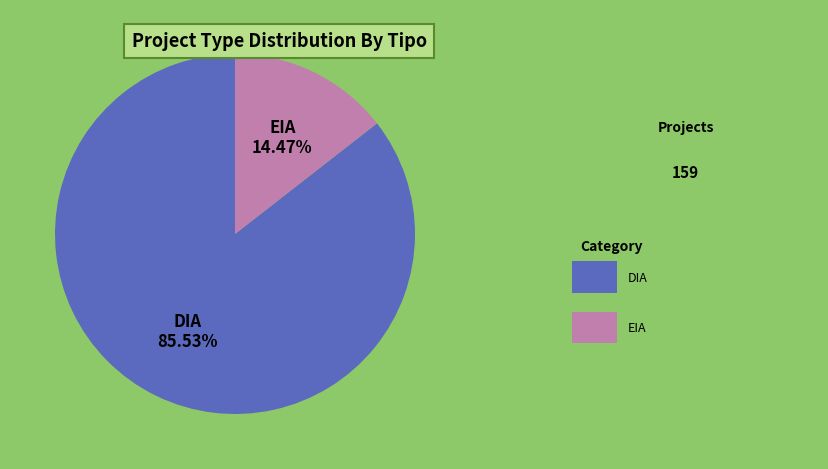

Is there any slice that represents more than half of the pie?

Yes